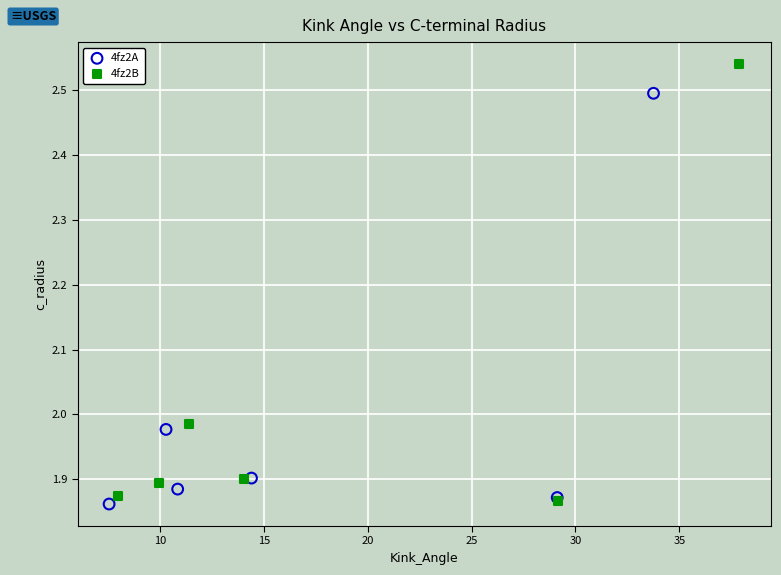

Which series has the largest Y range (max minus min)?

4fz2B